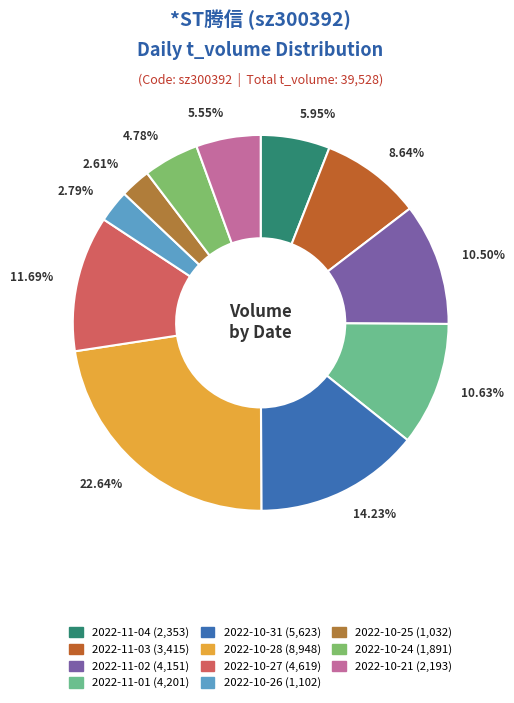

Count the number of slices in the pie.

11